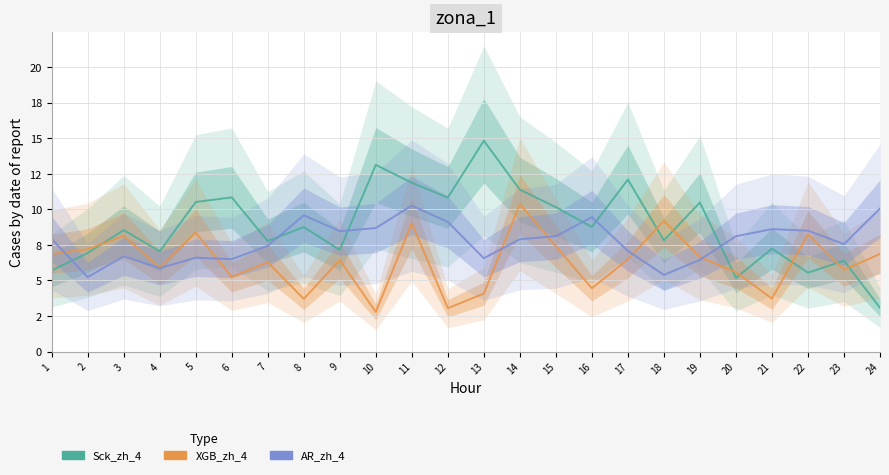

Reading left to right, transcribe all the data shown in this chart.

Sck_zh_4: 5.7	6.9	8.5	7.1	10.5	10.8	7.8	8.8	7.1	13.1	11.9	10.8	14.8	11.4	10.2	8.8	12.1	7.8	10.5	5.2	7.2	5.6	6.4	3.1
XGB_zh_4: 6.9	7.2	8.1	5.9	8.4	5.2	6.3	3.7	6.4	2.8	9.0	3.1	4.1	10.4	7.4	4.5	6.5	9.2	6.6	5.6	3.7	8.2	5.8	6.9
AR_zh_4: 7.9	5.2	6.7	5.9	6.6	6.5	7.4	9.6	8.5	8.7	10.3	9.1	6.6	7.9	8.1	9.5	7.1	5.4	6.5	8.1	8.6	8.5	7.6	10.1